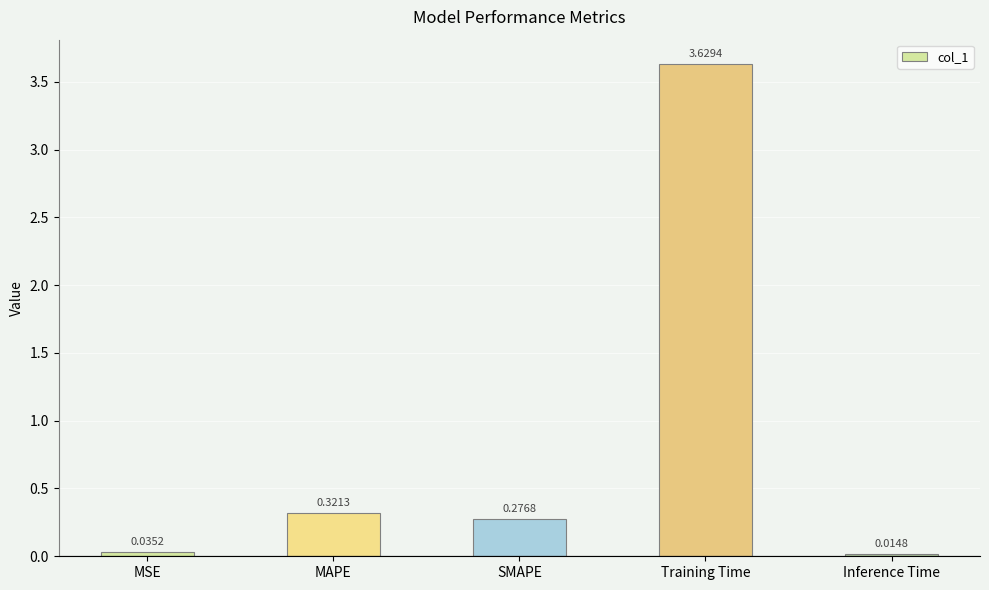

What is the difference between the values at SMAPE and Training Time?

3.4